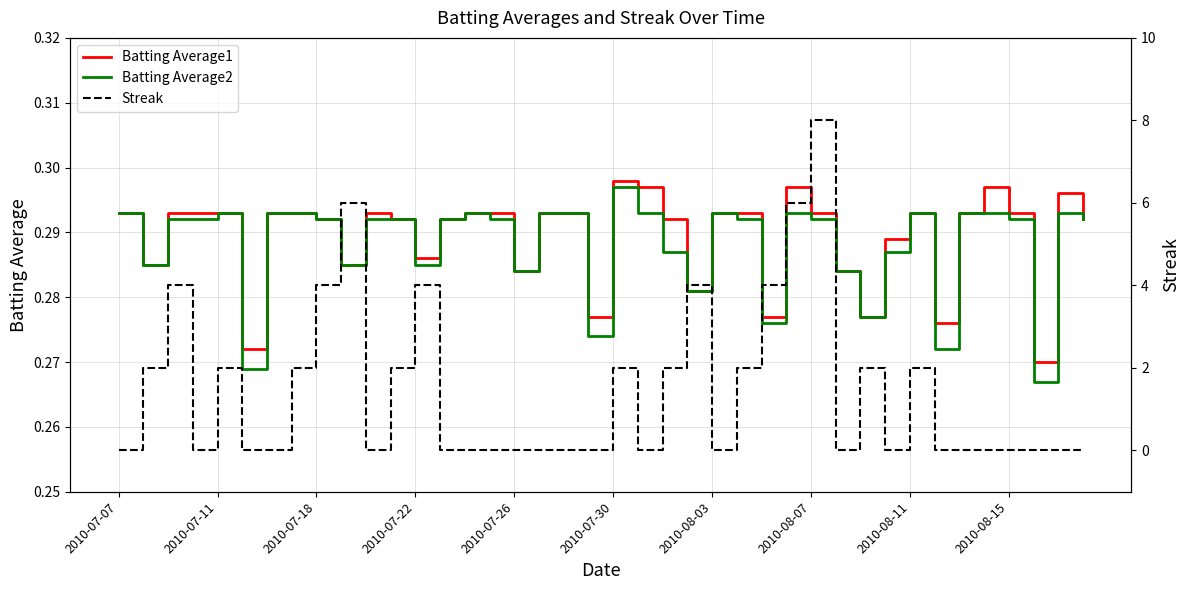

Which category has the lowest value in the Streak series?

2010-07-07